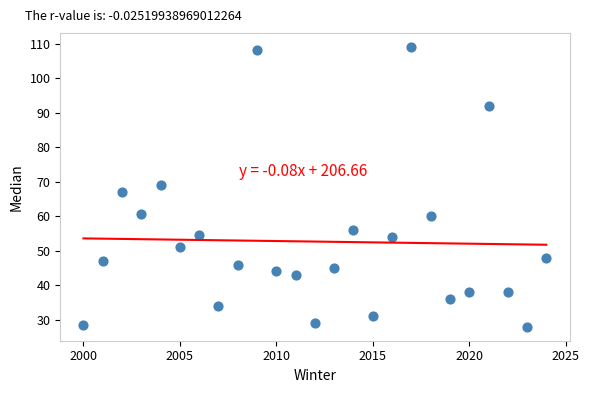

What is the range of X values (max minus min)?

24.0